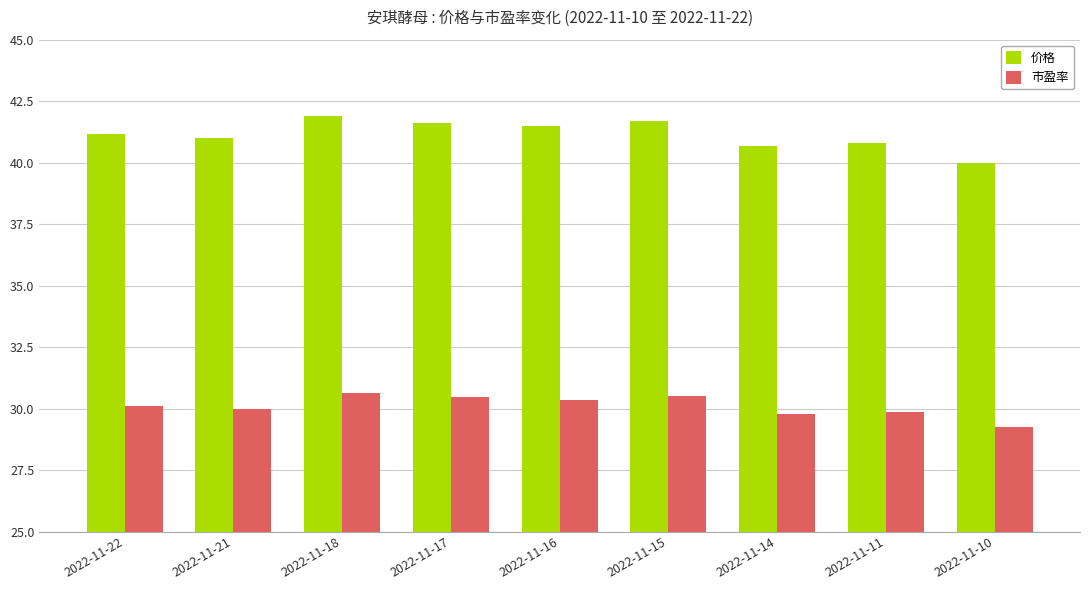

Is the value of 价格 at 2022-11-18 greater than the value of 市盈率 at 2022-11-10?

Yes